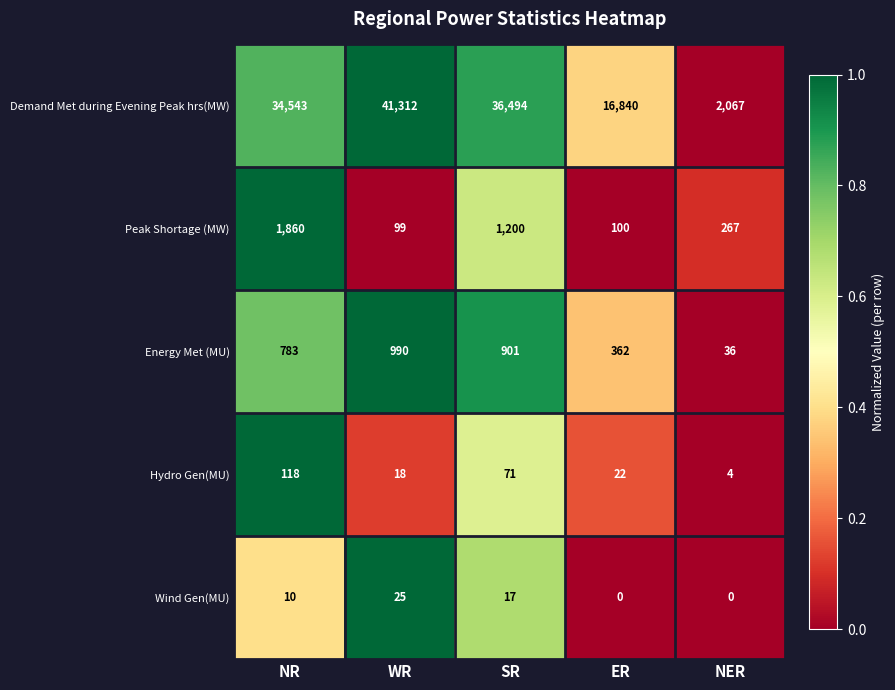

Reading left to right, what are all the values shown in this chart?

Demand Met during Evening Peak hrs(MW): NR=34543	WR=41312	SR=36494	ER=16840	NER=2067
Peak Shortage (MW): NR=1860	WR=99	SR=1200	ER=100	NER=267
Energy Met (MU): NR=783	WR=990	SR=901	ER=362	NER=36
Hydro Gen(MU): NR=118	WR=18	SR=71	ER=22	NER=4
Wind Gen(MU): NR=10	WR=25	SR=17	ER=0	NER=0